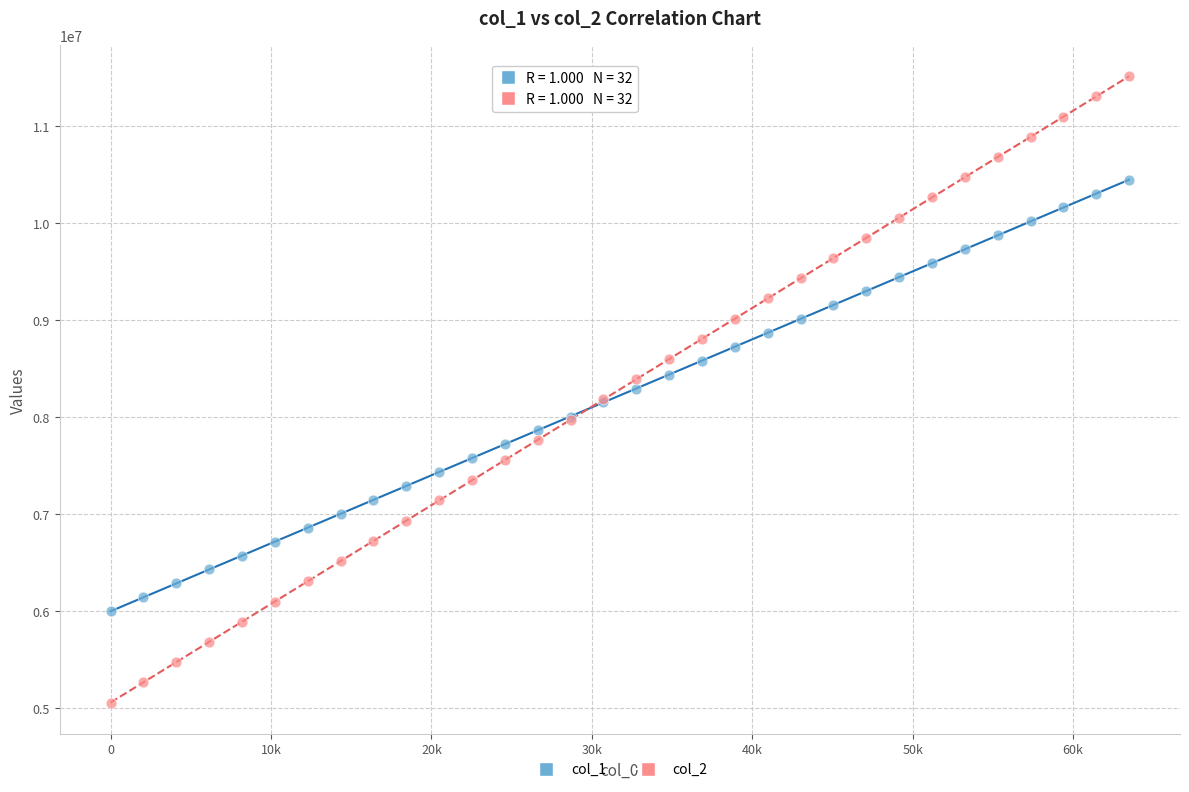

Which series contains the highest Y value?

col_2